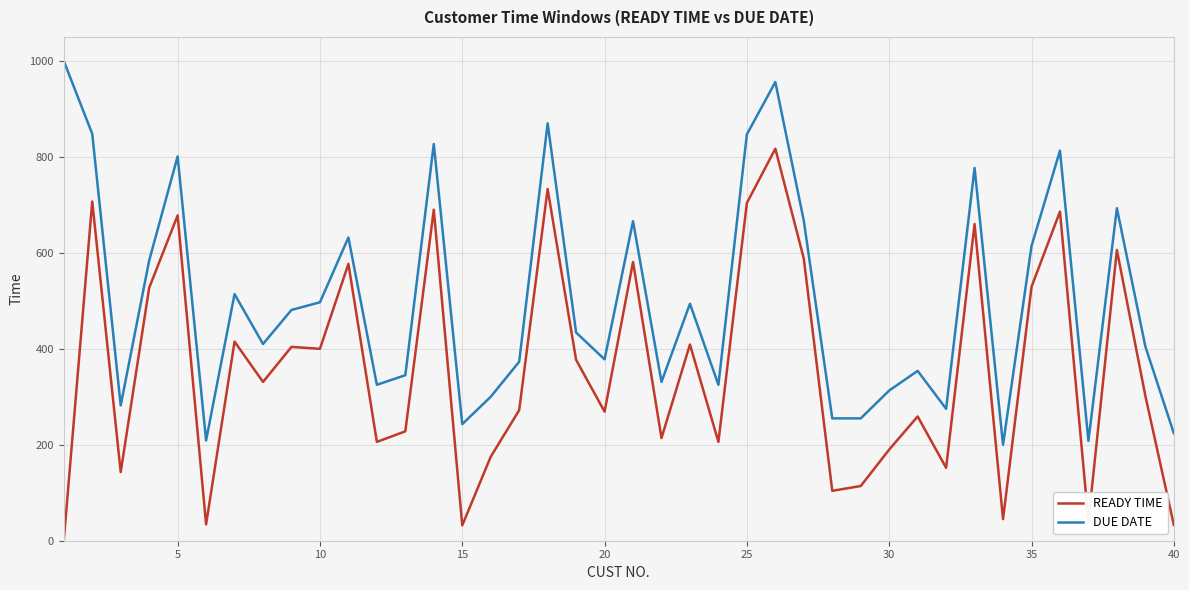

What are all the series names shown in the legend?

READY TIME, DUE DATE